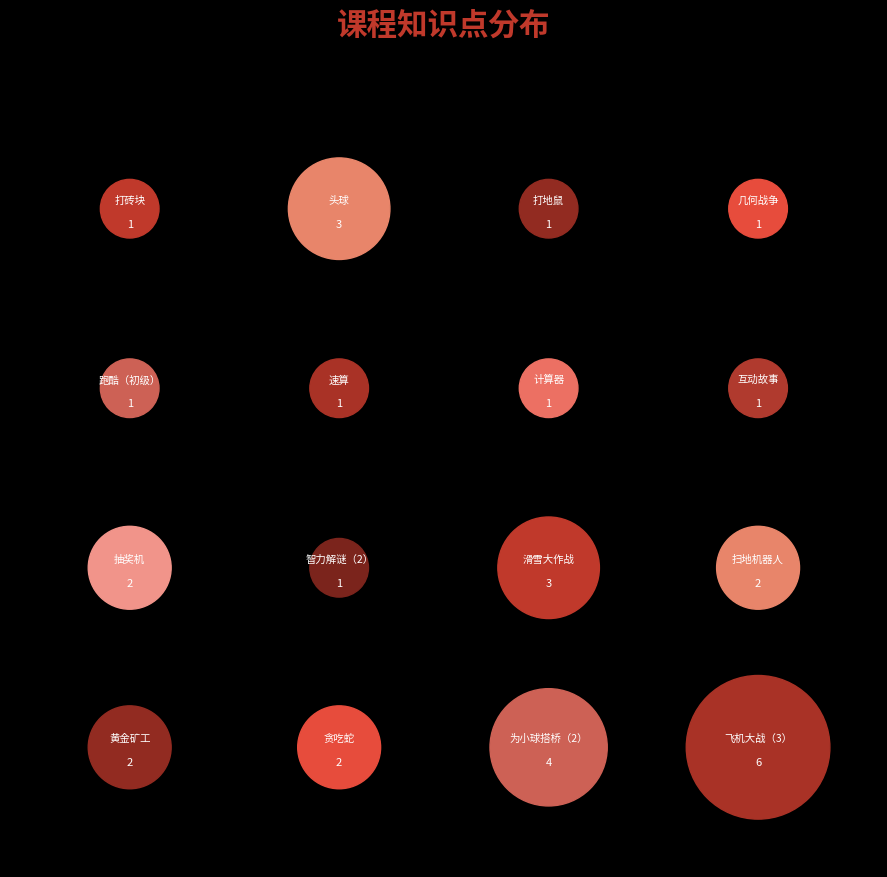

The 黄金矿工 slice represents 18% of the pie. True or false?

False